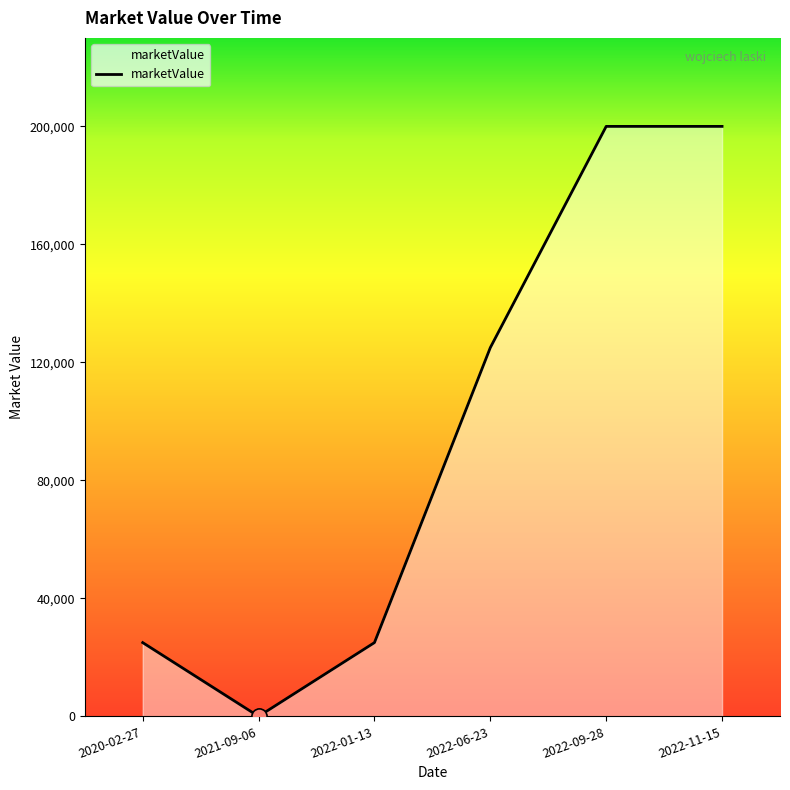

Which has a higher value, 2022-01-13 or 2022-11-15?

2022-11-15